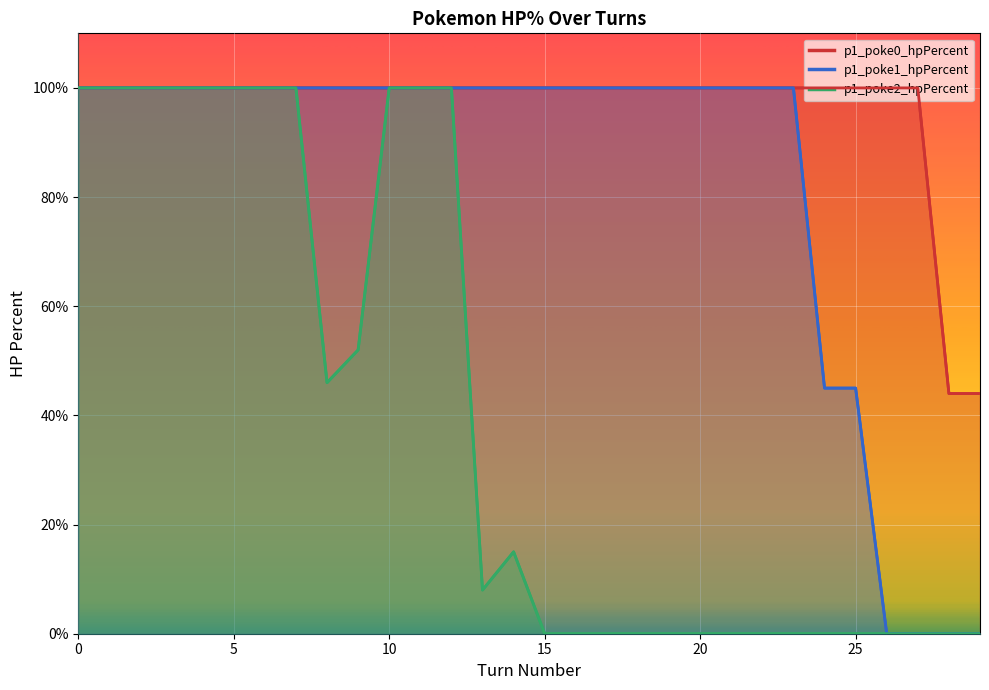

Where is the first local maximum for p1_poke2_hpPercent?

14